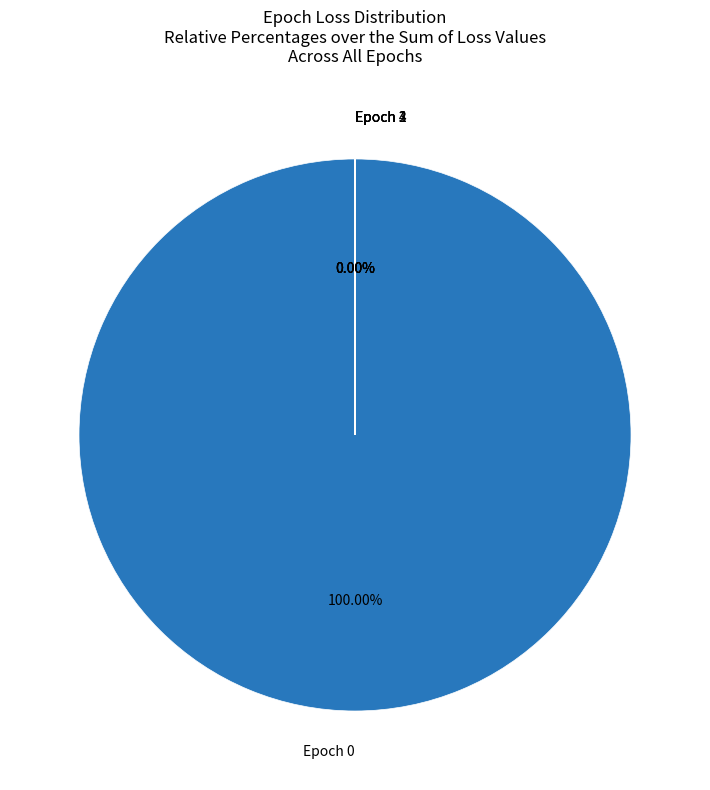

Is it true that 4 is 14% of the pie?

False